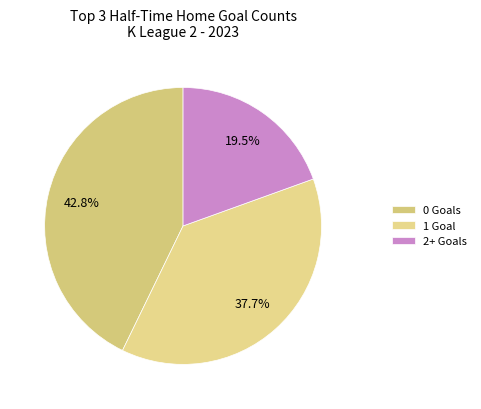

Count the number of slices in the pie.

3